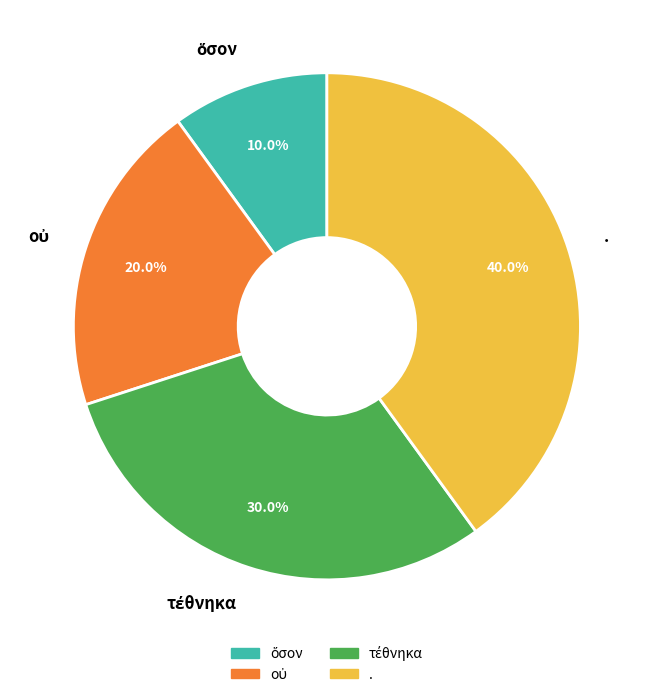

Is there any slice that represents more than half of the pie?

No